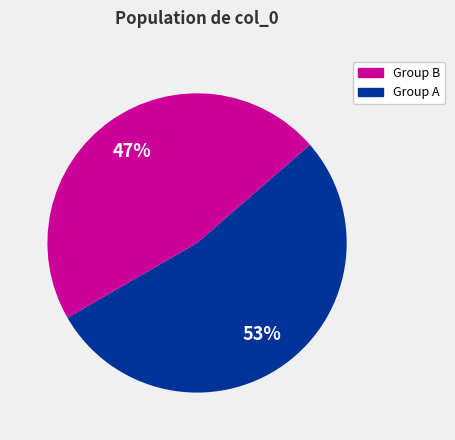

Does any single category account for the majority?

Yes